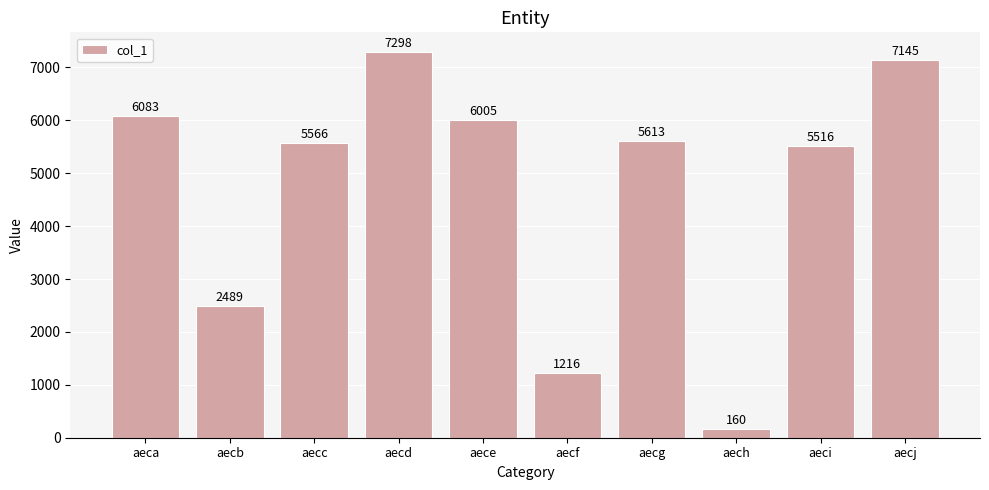

What is the change in value from aecg to aecj?

+1532